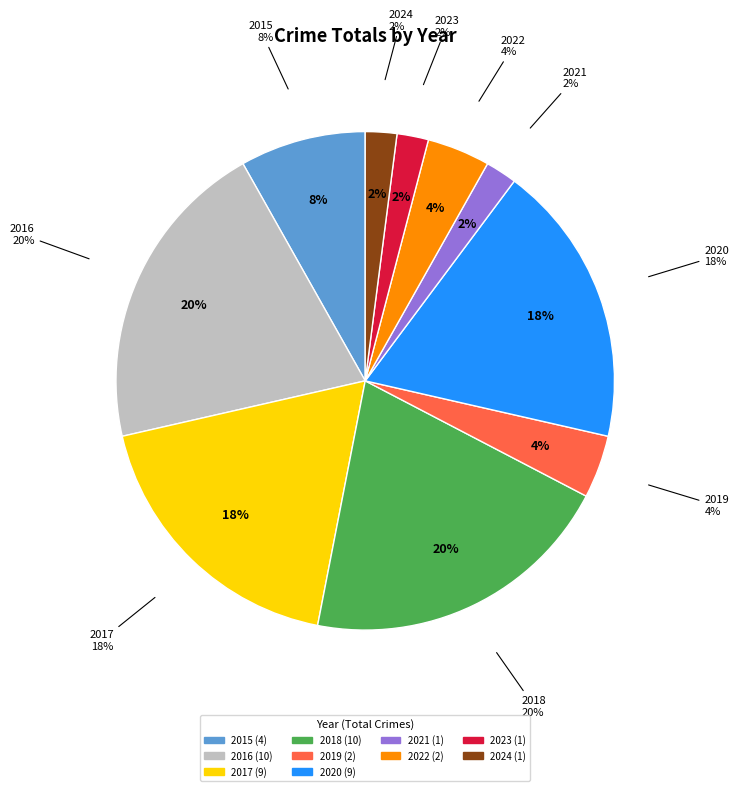

Is there any slice that represents more than half of the pie?

No